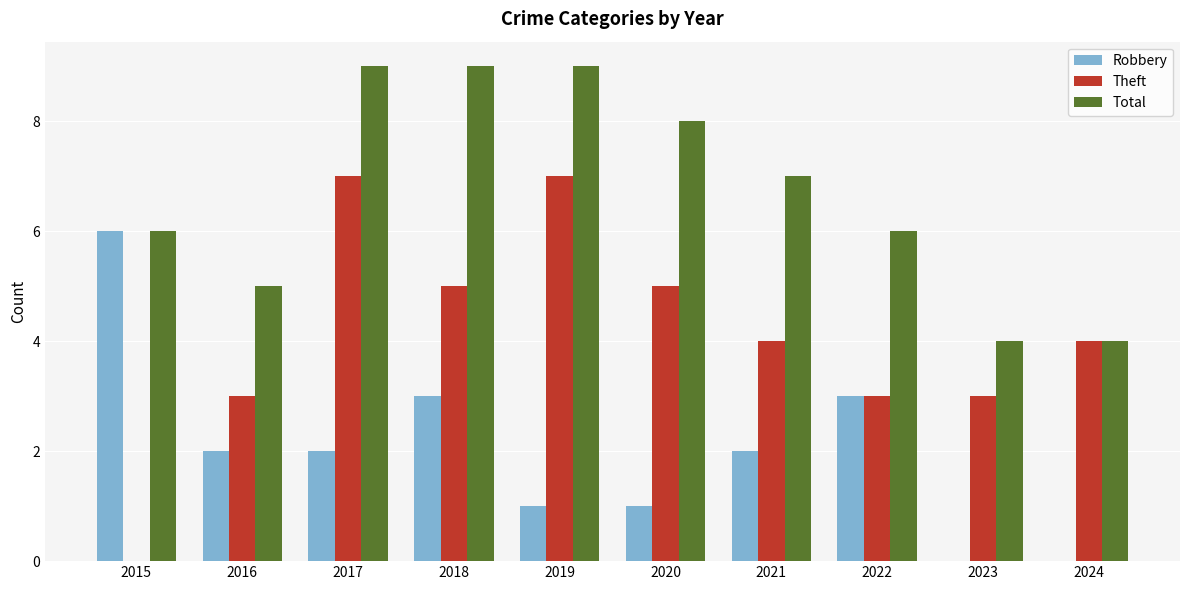

What is the total value across all series at 2018?

17